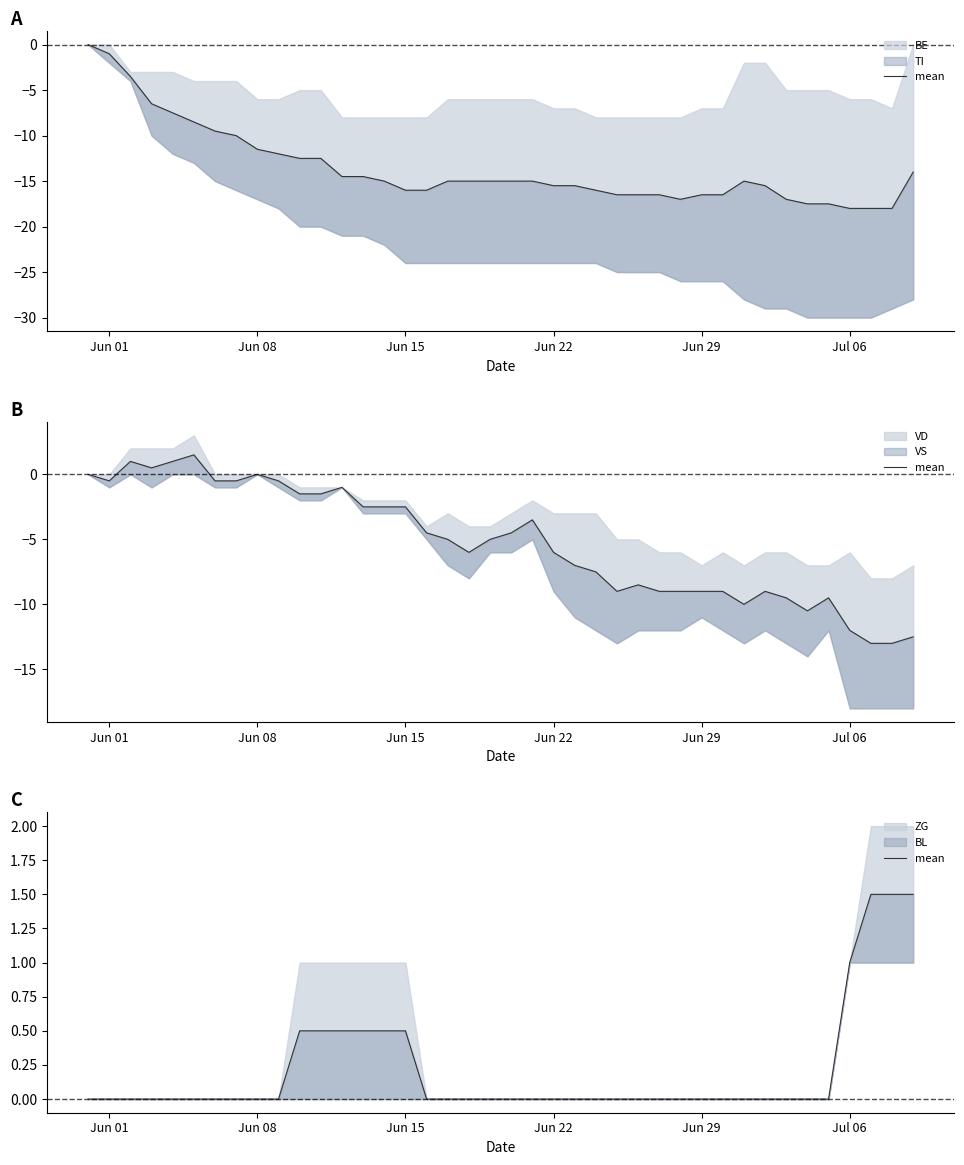

How many lines are shown in the chart?

1